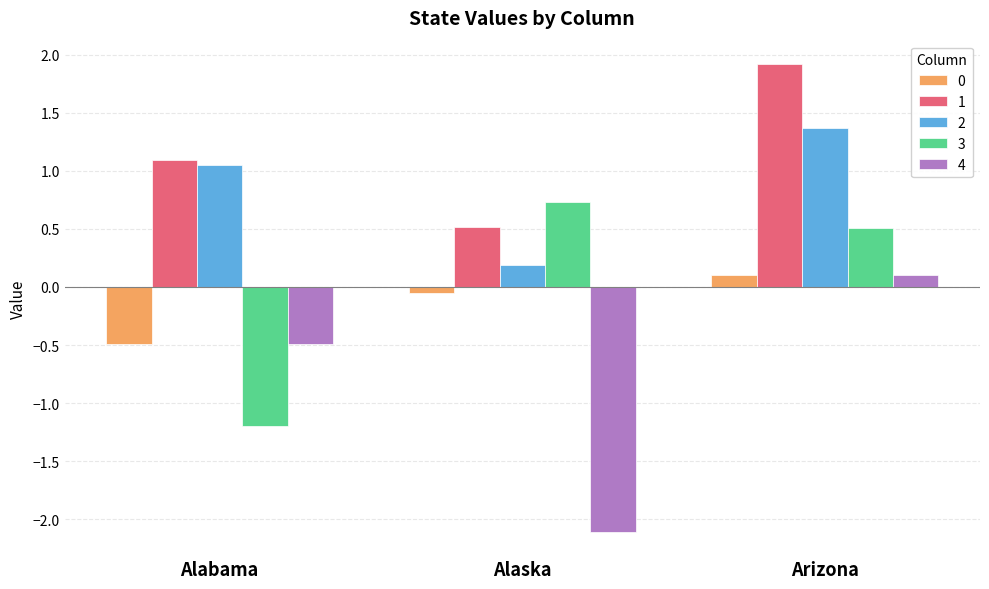

How many distinct data groups are displayed?

5